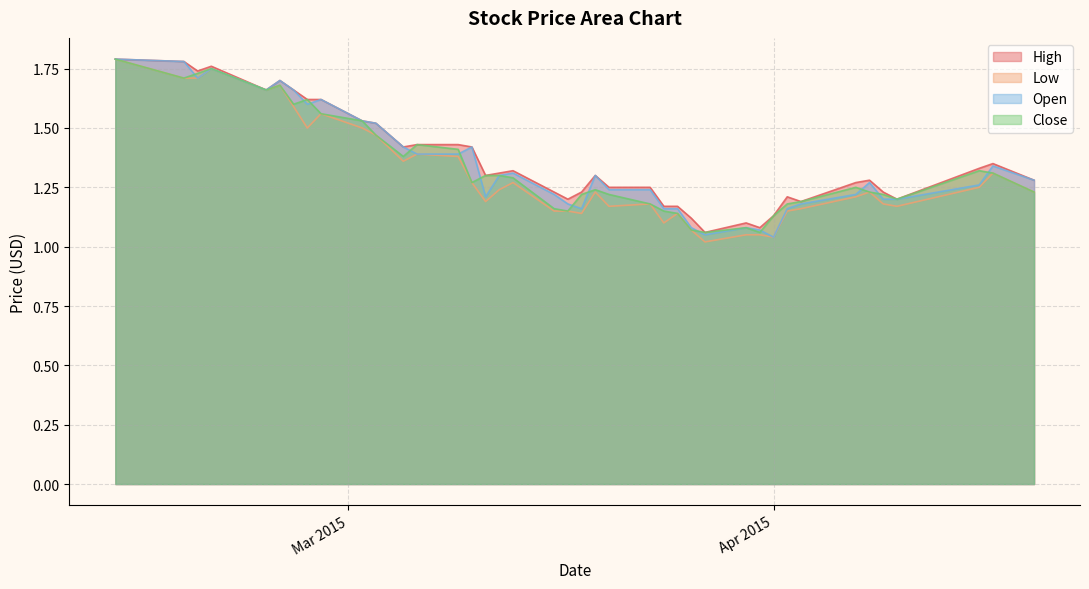

What is the label of the 14th point from the left?

2015-03-09